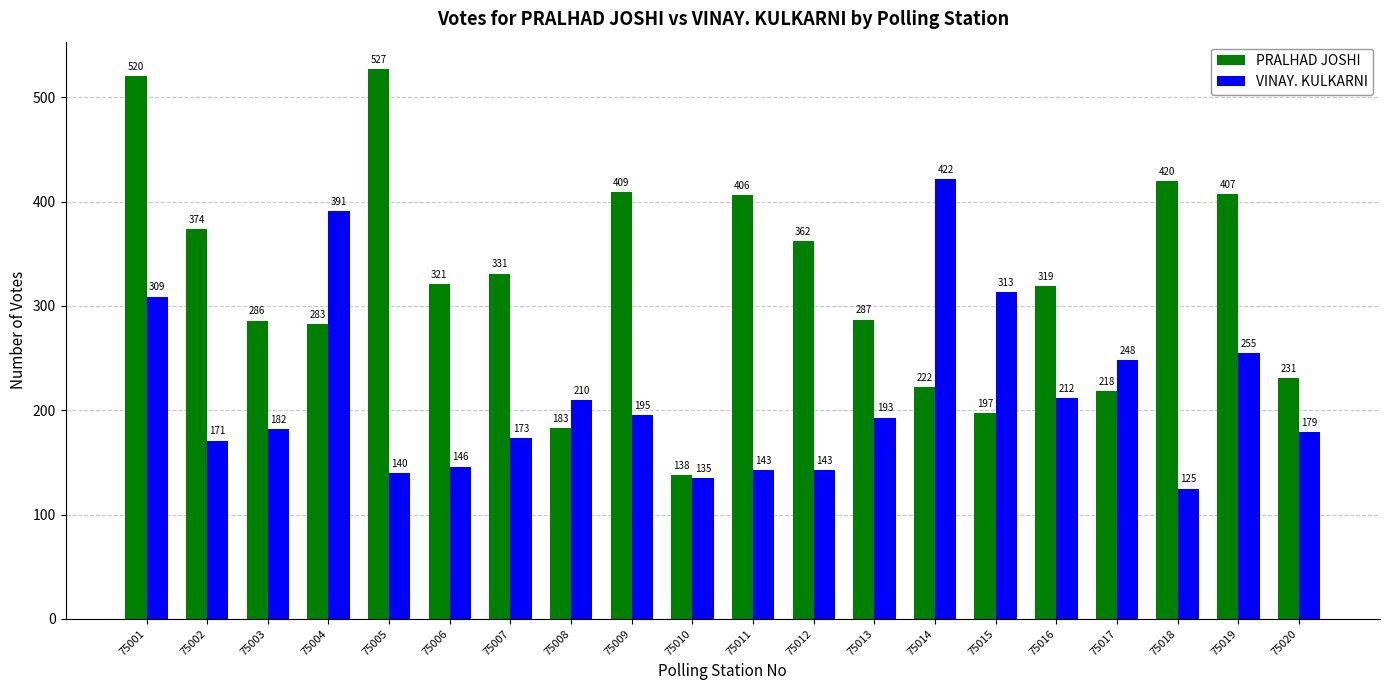

What is the difference between the PRALHAD JOSHI values at 75019 and 75005?

120